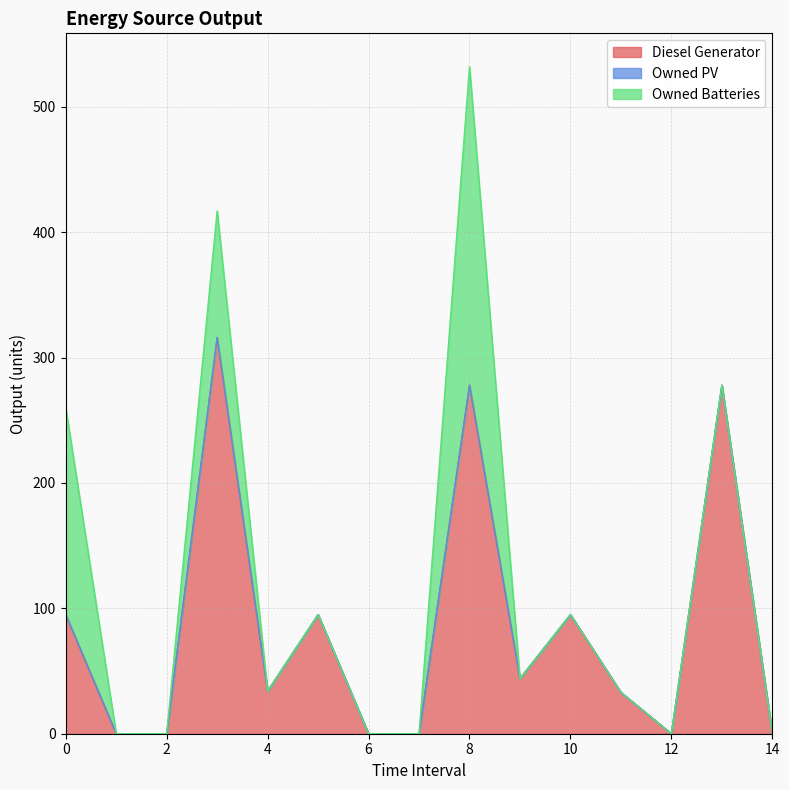

What is the sum of all Diesel Generator values?

1268